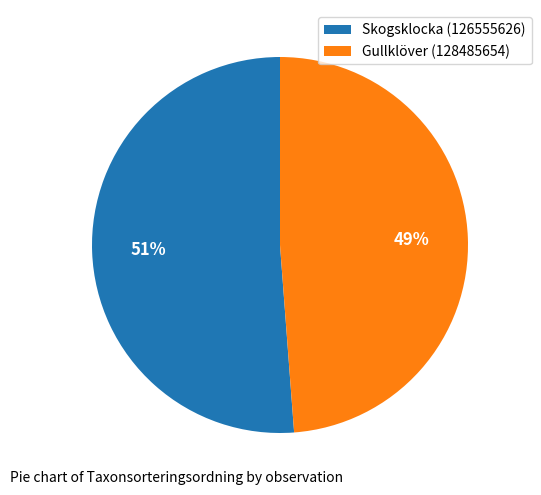

To the nearest percent, what portion does Skogsklocka (126555626) represent?

51%